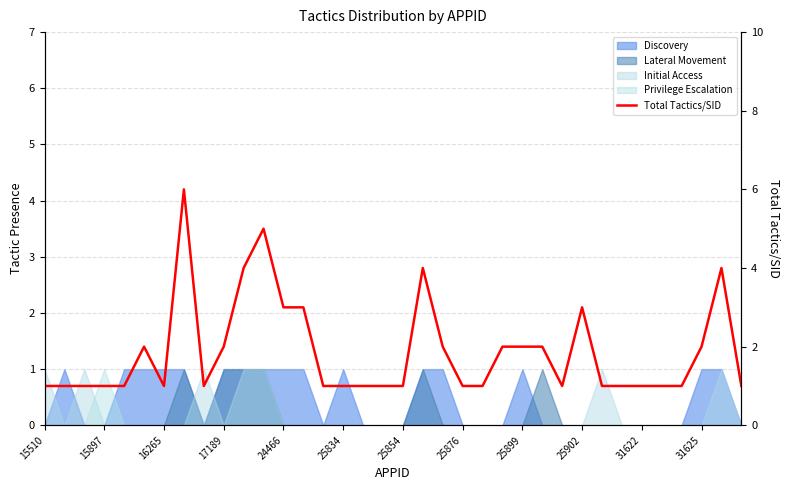

Count the values in the range 1 to 2.

28